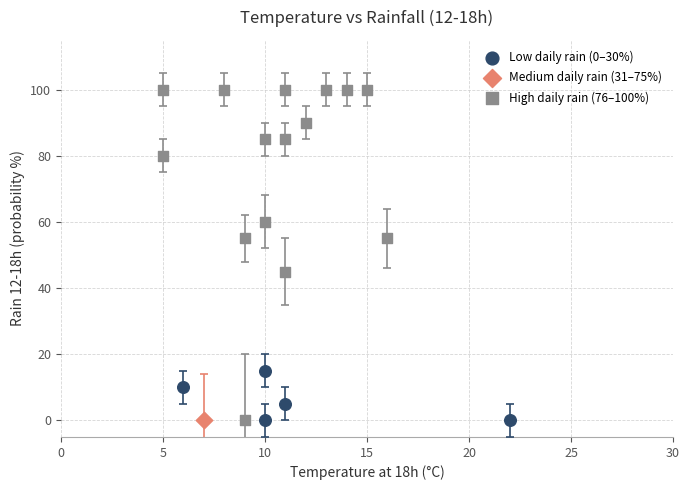

What are all the series names shown in the legend?

Low daily rain (0–30%), Medium daily rain (31–75%), High daily rain (76–100%)